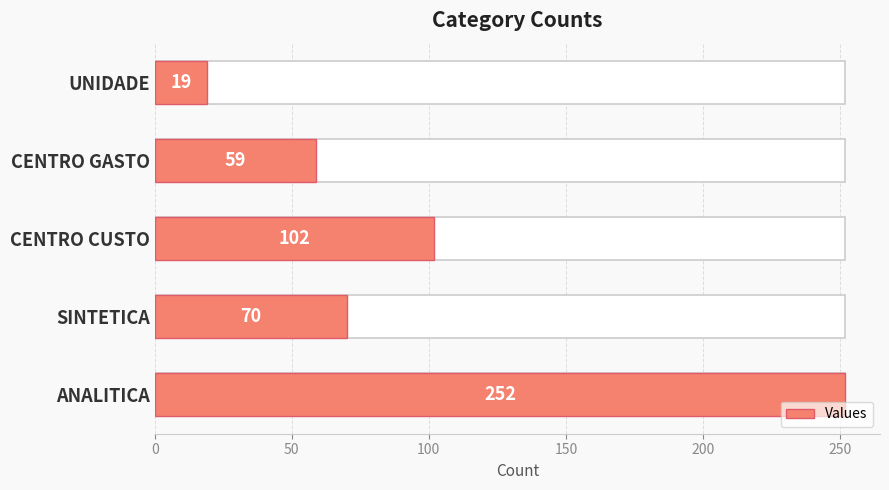

Does the chart contain any negative values?

No